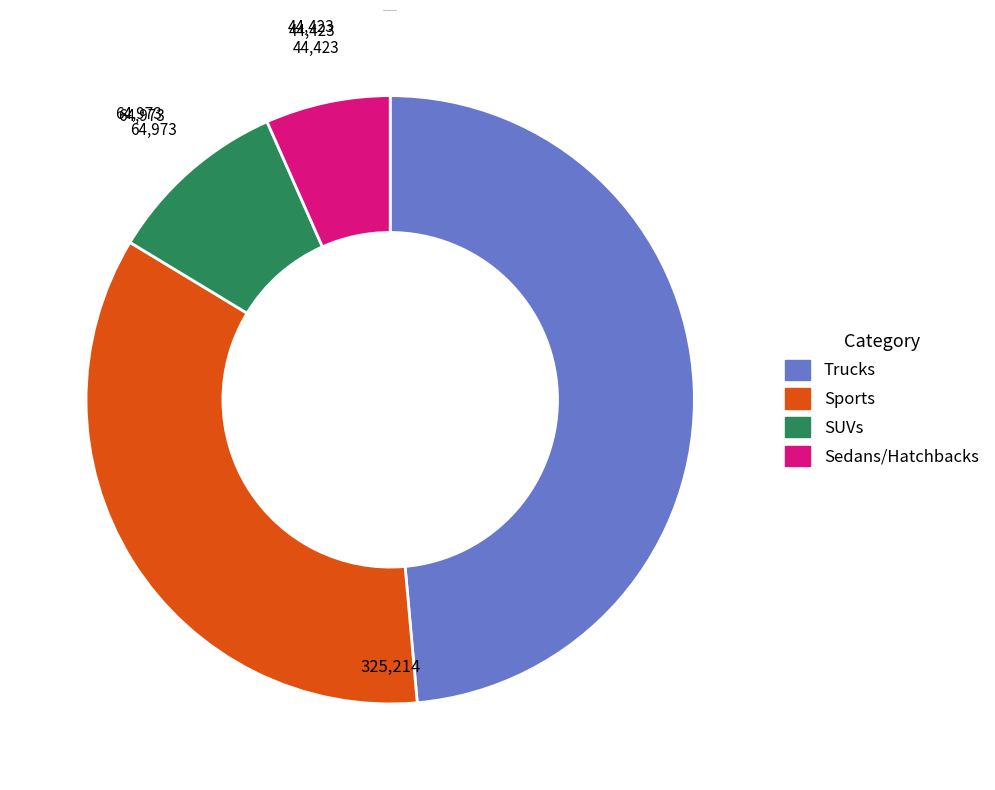

Is there a majority slice in this chart?

No